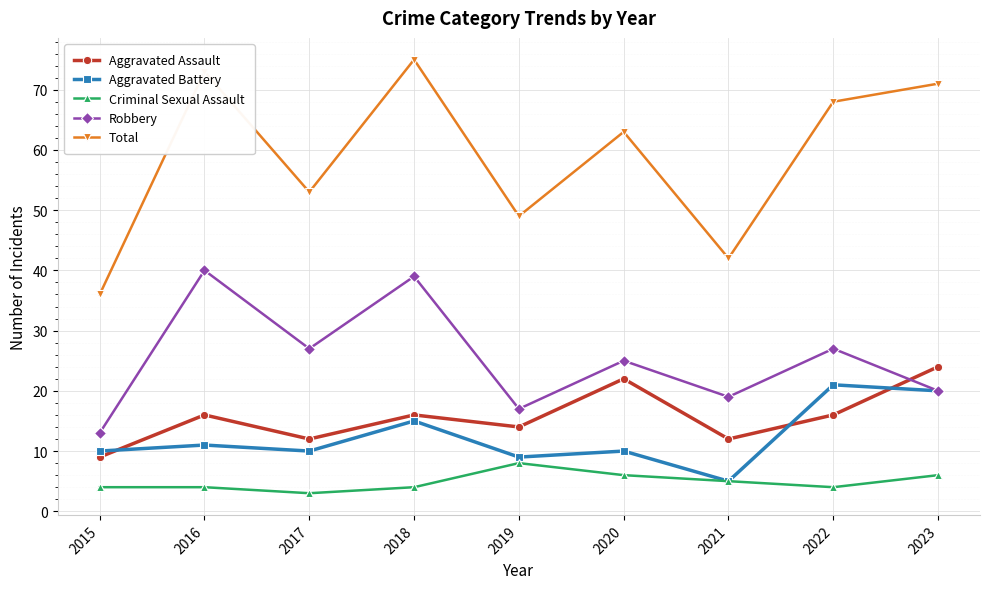

Where is the first local maximum for Aggravated Assault?

2016